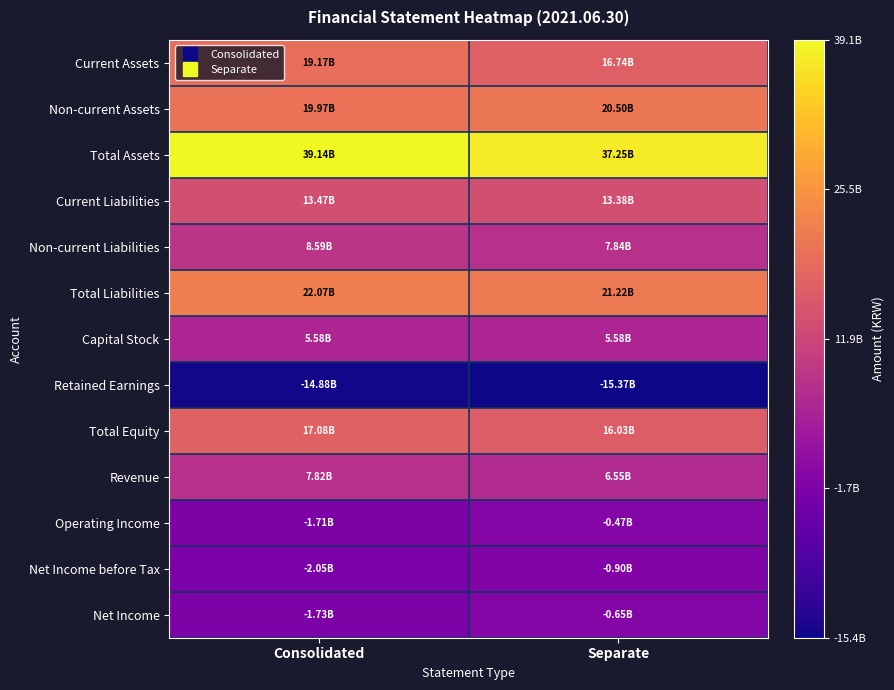

What is the total value across all series at Separate?

127698454265